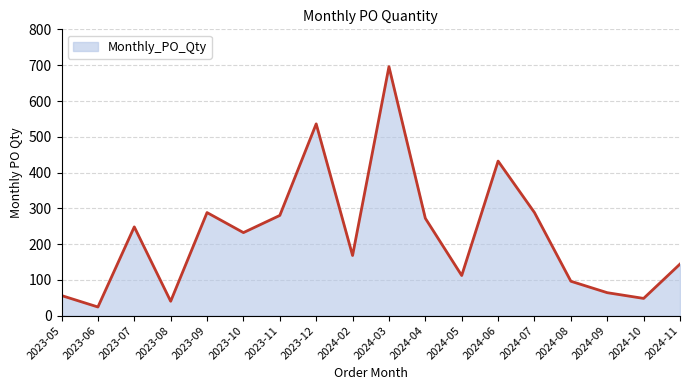

Is it true that the value at 2024-04 is 272?

True